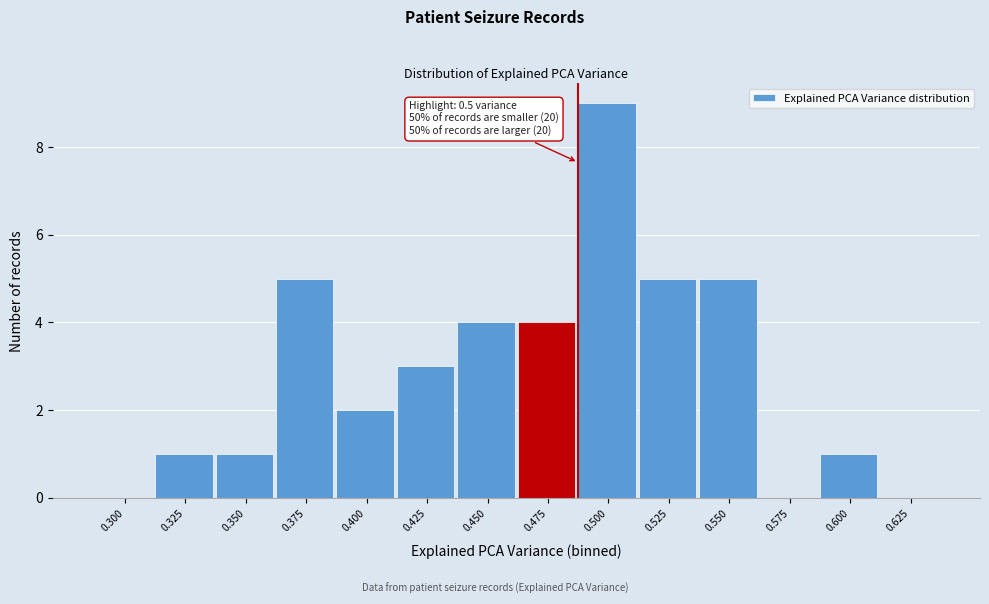

Reading right to left, what are all the values shown in this chart?

0.625=0	0.600=1	0.575=0	0.550=5	0.525=5	0.500=9	0.475=4	0.450=4	0.425=3	0.400=2	0.375=5	0.350=1	0.325=1	0.300=0